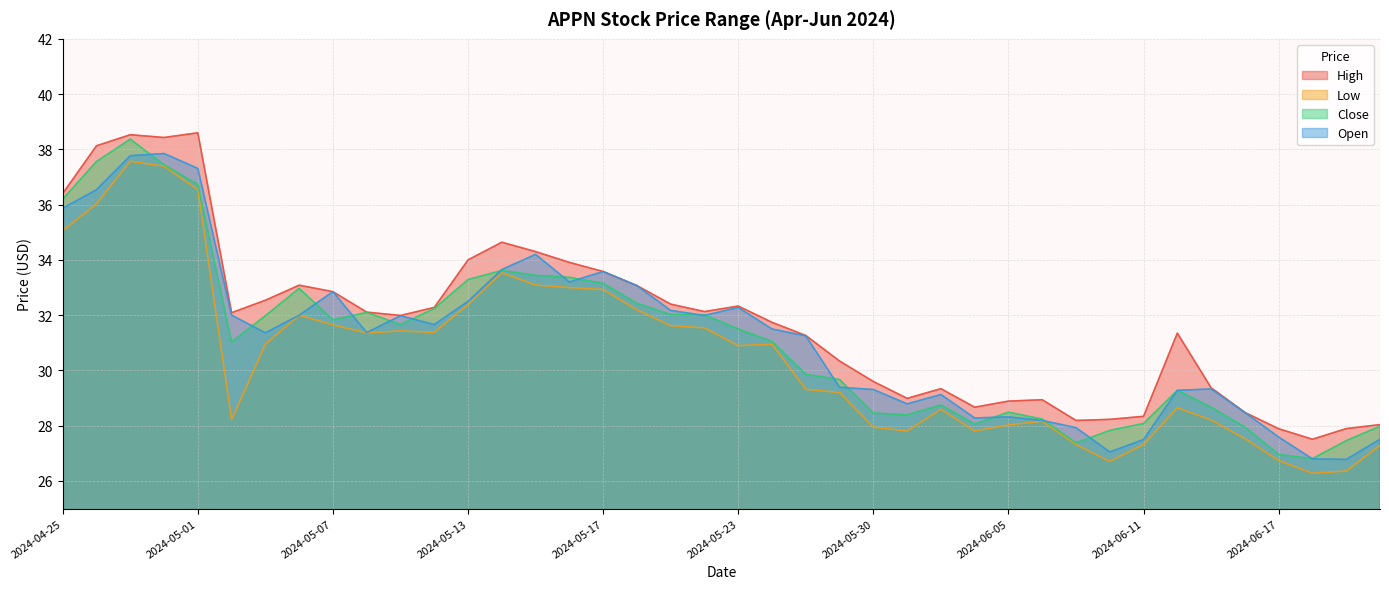

How many interior local peaks does the Close series have?

7